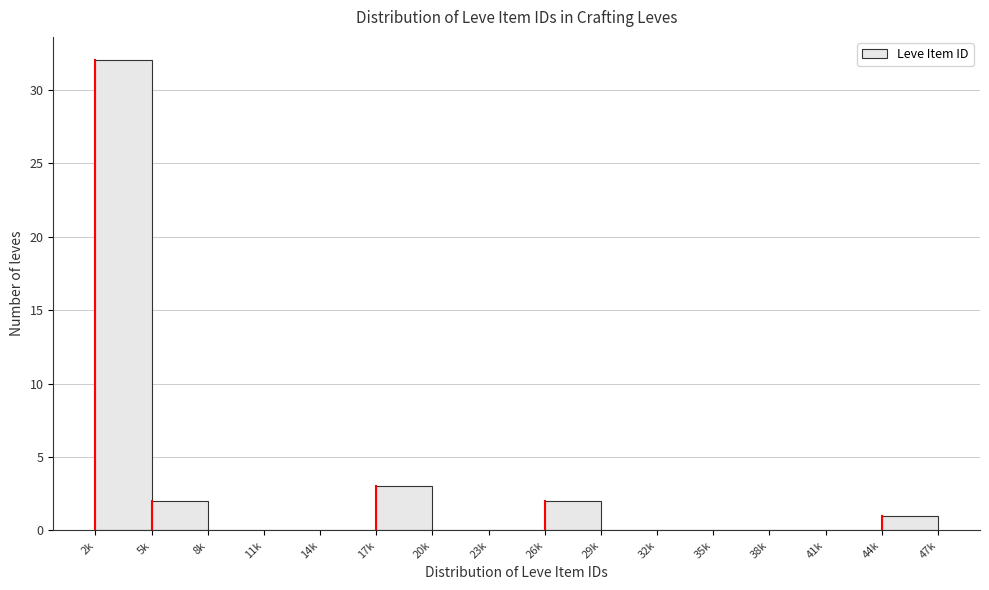

Reading left to right, list all the values displayed in this chart.

2k=32	5k=2	8k=0	11k=0	14k=0	17k=3	20k=0	23k=0	26k=2	29k=0	32k=0	35k=0	38k=0	41k=0	44k=1